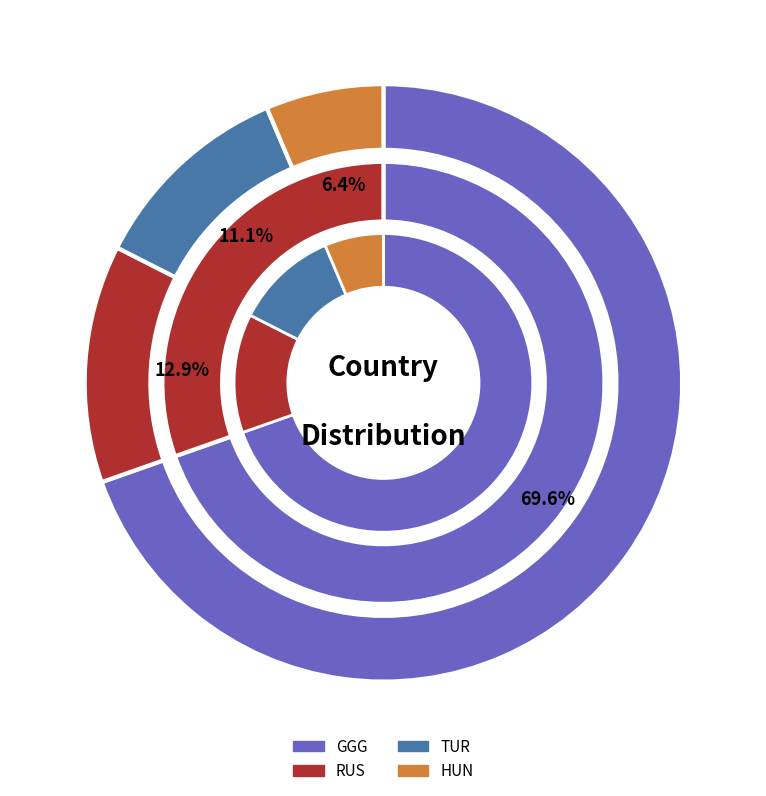

True or false: GGG accounts for 66% of the total.

False